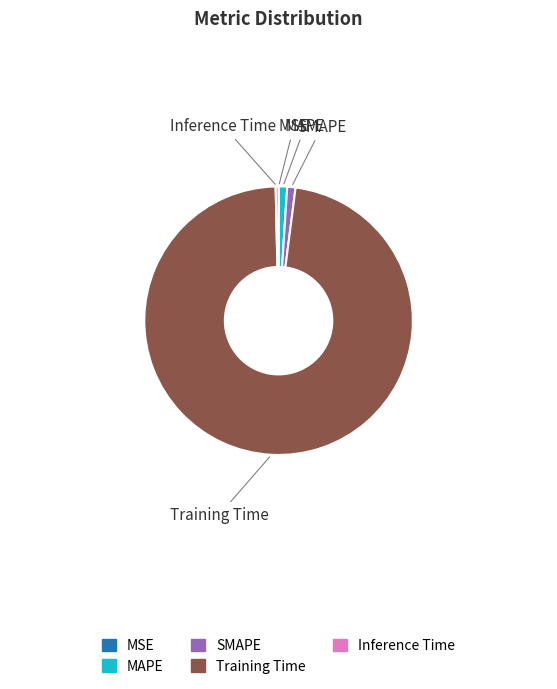

True or false: MAPE accounts for 1% of the total.

True